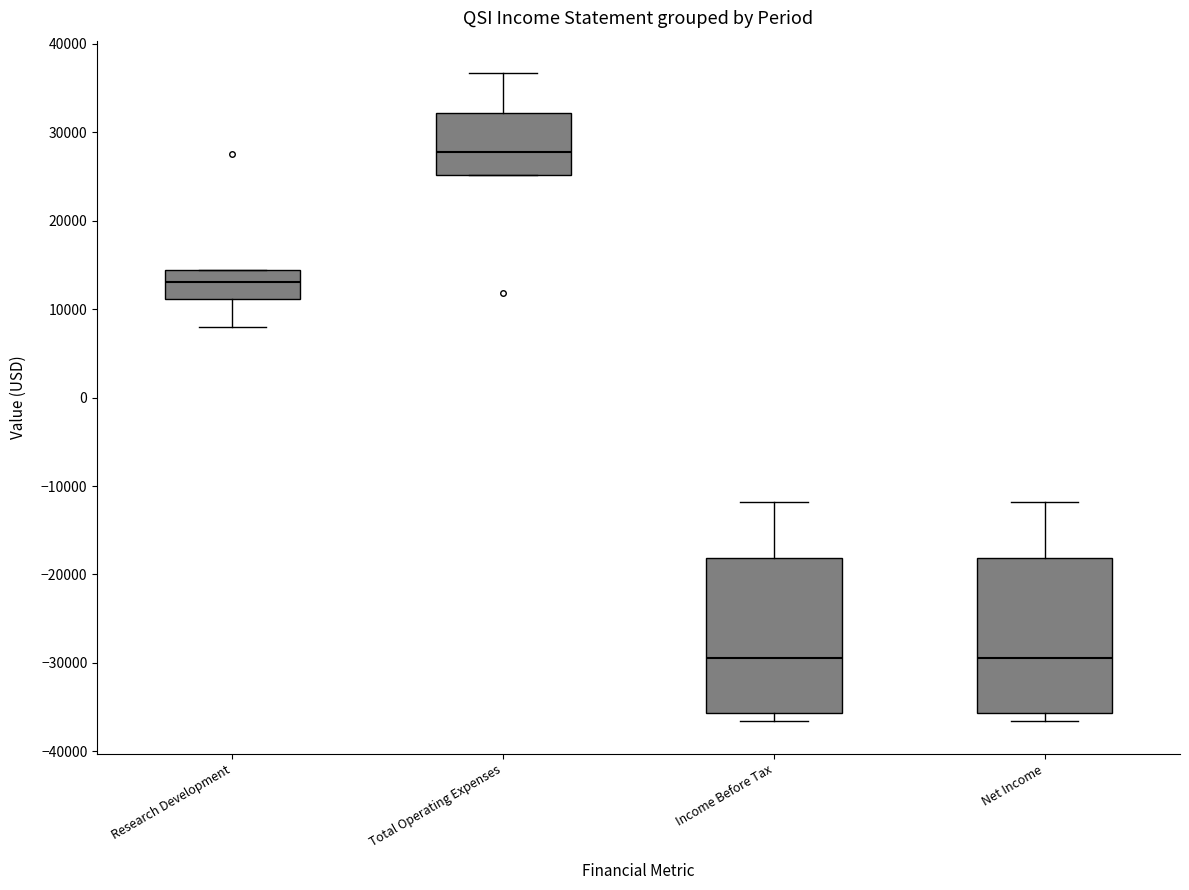

Reading left to right, read every box against the y-axis: the position of its median line, the range the box covers, and the ends of its whiskers. The values are not printed on the chart, so give them approximately, as read against the axis.

Research Development: median 13000, box 11000 to 14000, whiskers 8000 to 14000
Total Operating Expenses: median 28000, box 25000 to 32000, whiskers 25000 to 37000
Income Before Tax: median -29000, box -36000 to -18000, whiskers -37000 to -12000
Net Income: median -29000, box -36000 to -18000, whiskers -37000 to -12000